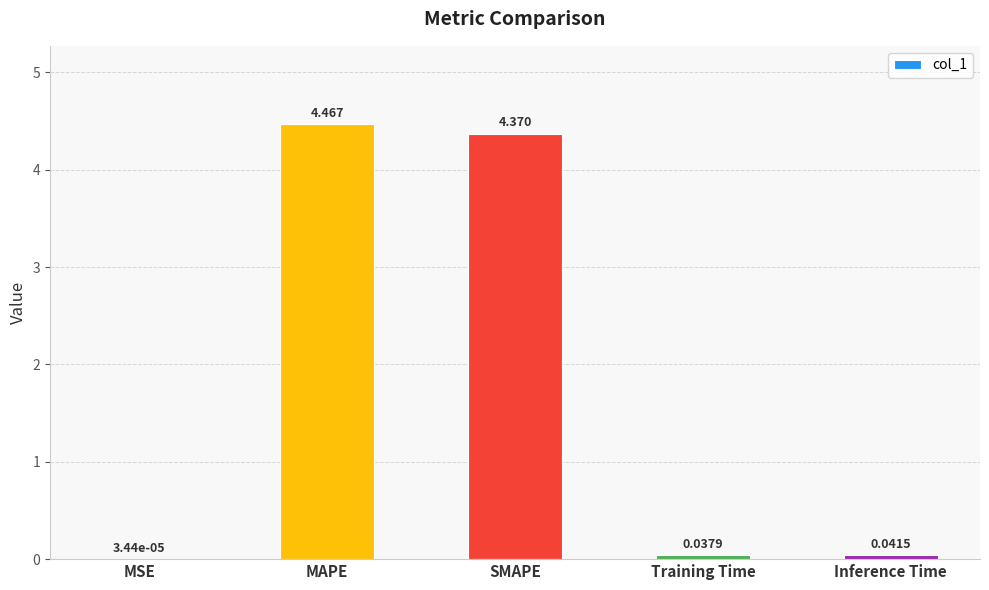

At which label is the value closest to 2?

Inference Time